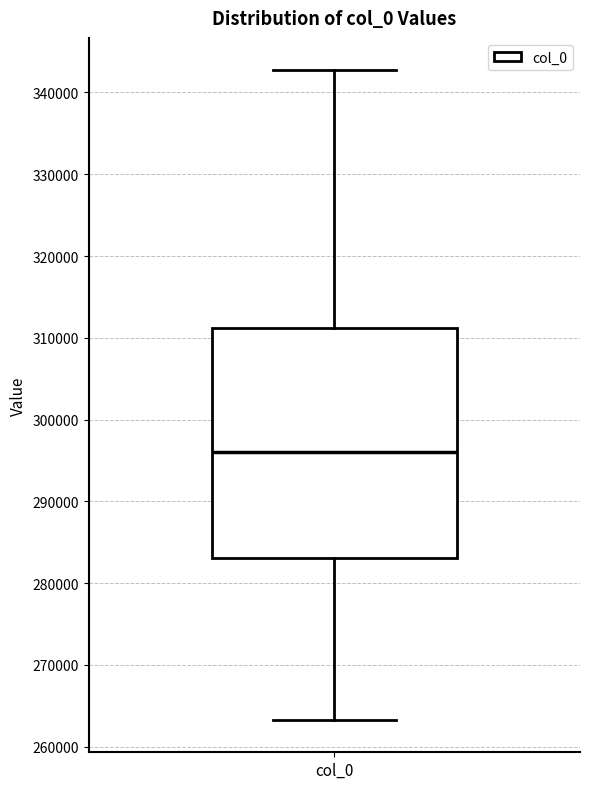

Read this box plot against the y-axis: the position of the median line, the range covered by the box, and the ends of both whiskers. The values are not printed on the chart, so give them approximately, as read against the axis.

median 296000, box 283000 to 311000, whiskers 263000 to 343000